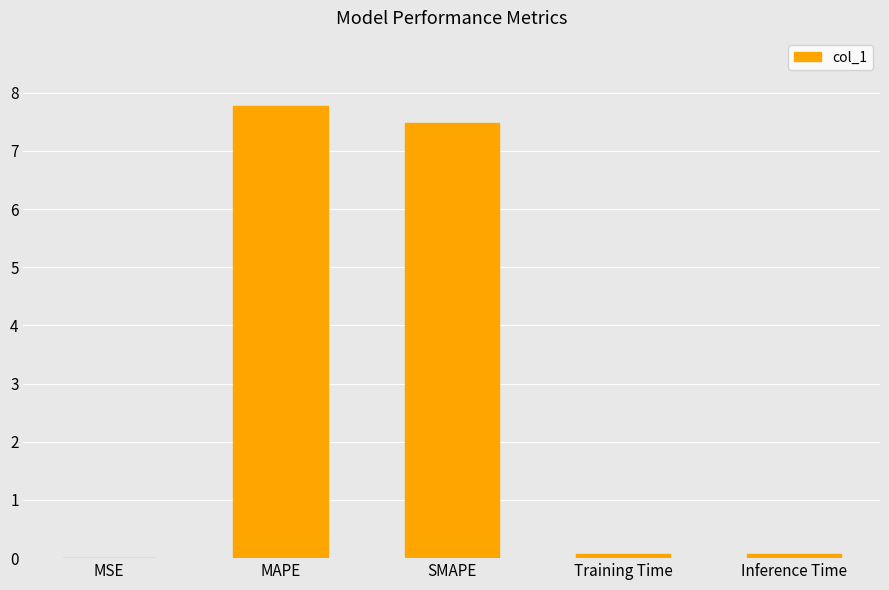

True or false: the data shows 7.8 at MAPE.

True